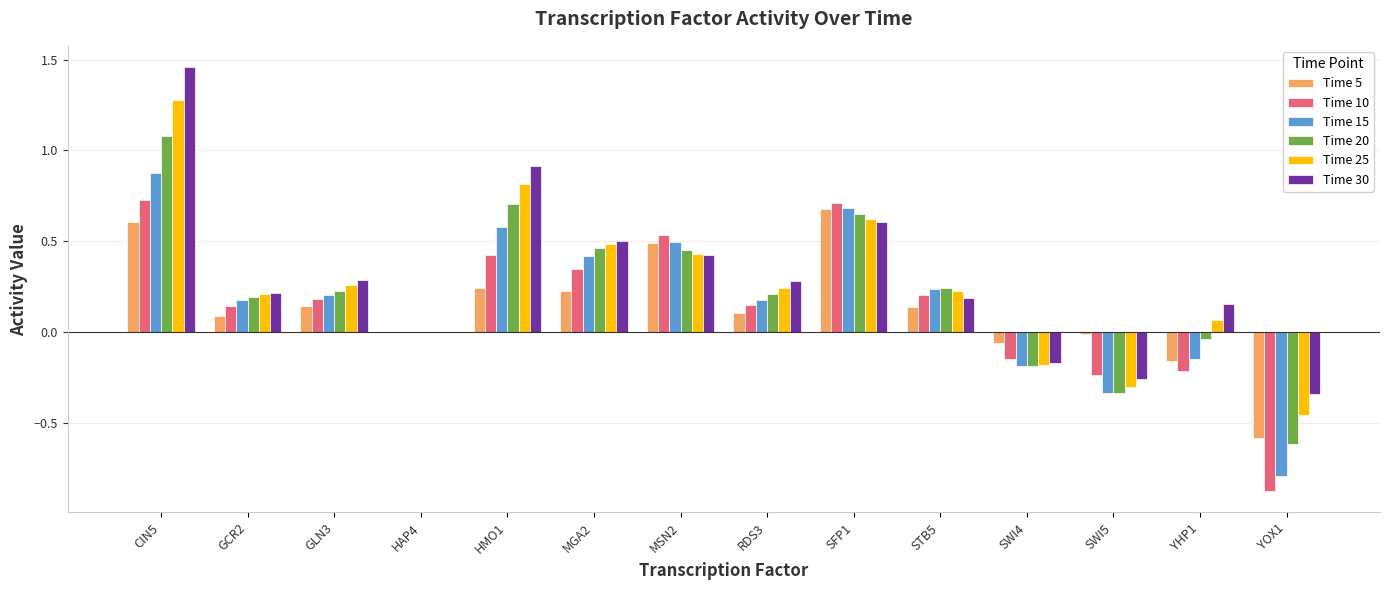

What is the total value across all series at RDS3?

1.2